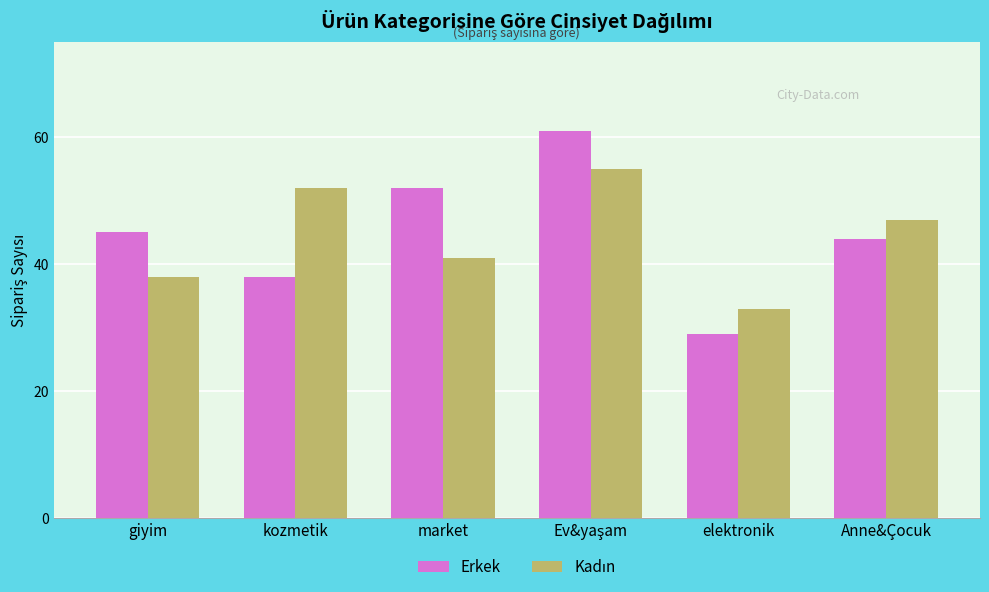

What is the maximum value shown in the chart?

61